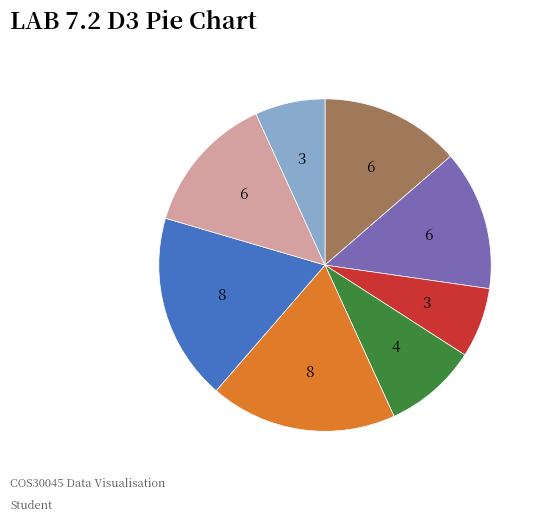

Does any single category account for the majority?

No